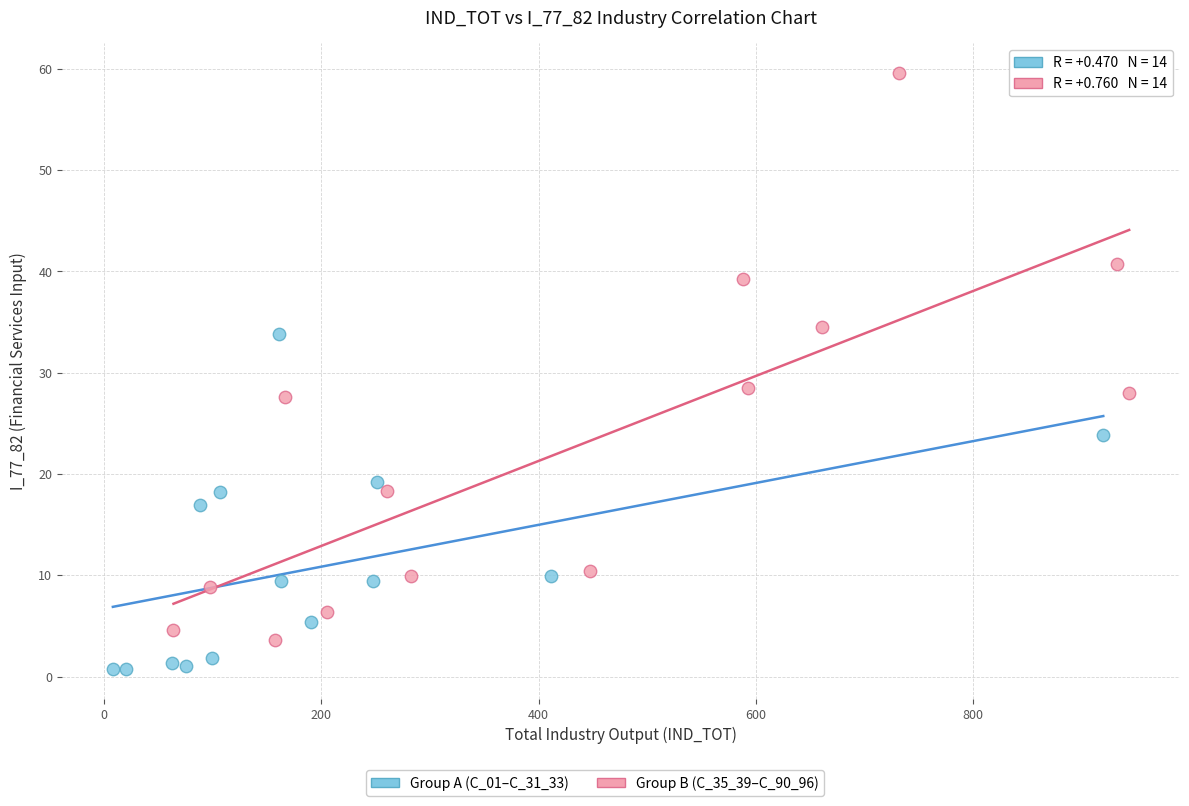

Which series has the largest Y range (max minus min)?

Group B (C_35_39–C_90_96)